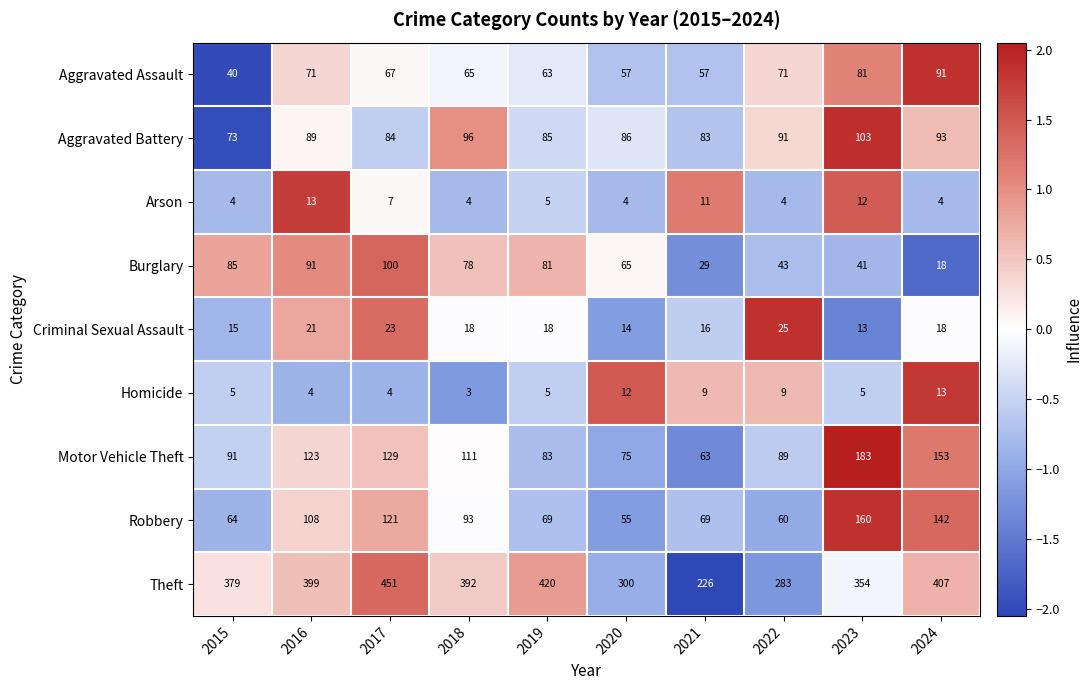

Read the Homicide value at 2015.

5